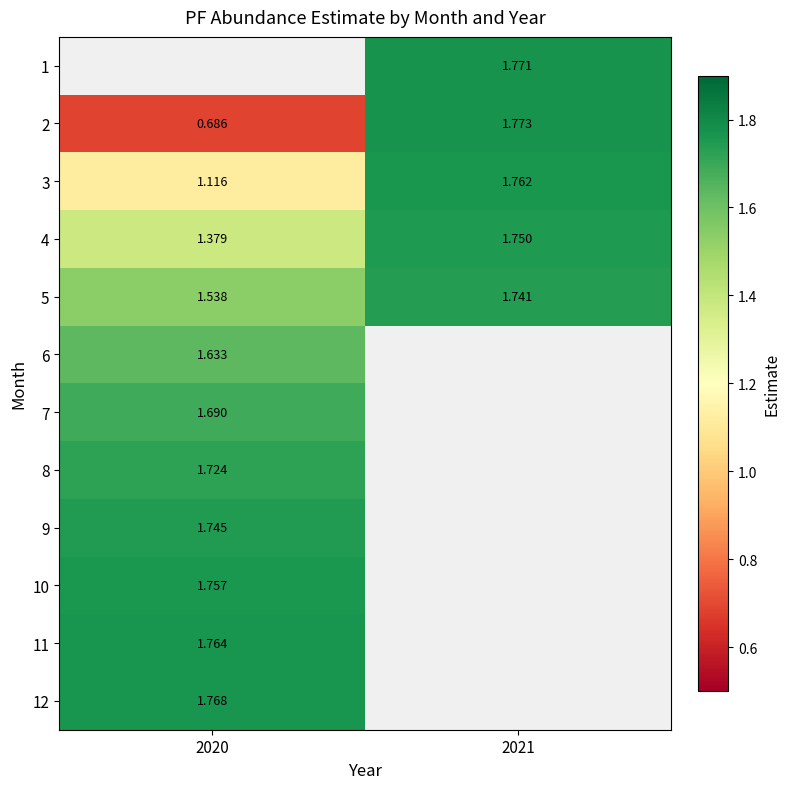

How many positive values does the 7 series have?

1